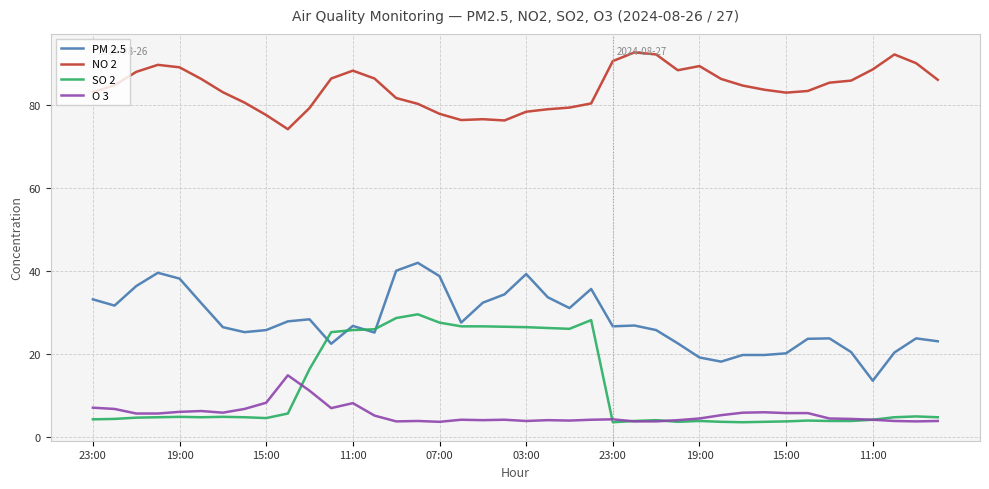

True or false: NO 2 and SO 2 cross at least once.

False